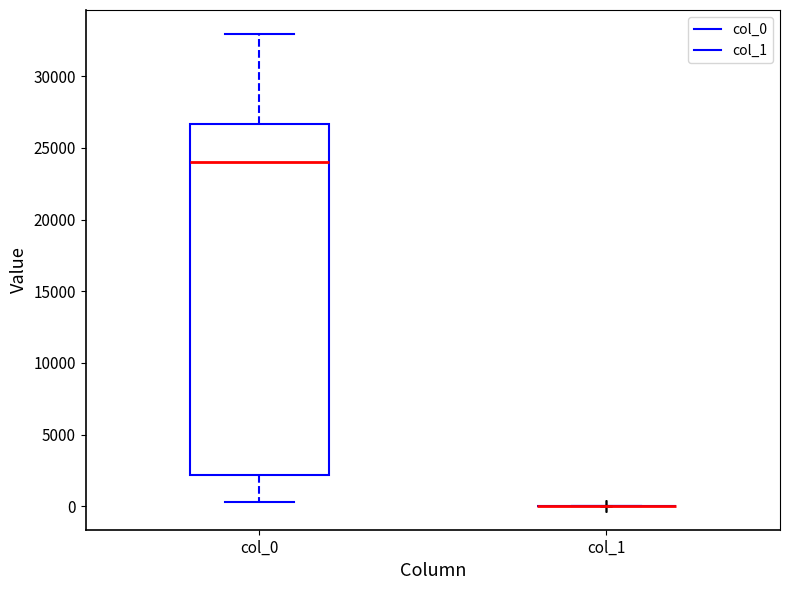

Reading left to right, transcribe this box plot: for each box, give where its median line is, the range the box spans, and where its two whiskers end, as read against the y-axis. The values are not printed on the chart, so give them approximately, as read against the axis.

col_0: median 24000, box 2000 to 26500, whiskers 500 to 33000
col_1: box collapsed to a line at 0, whiskers 0 to 0